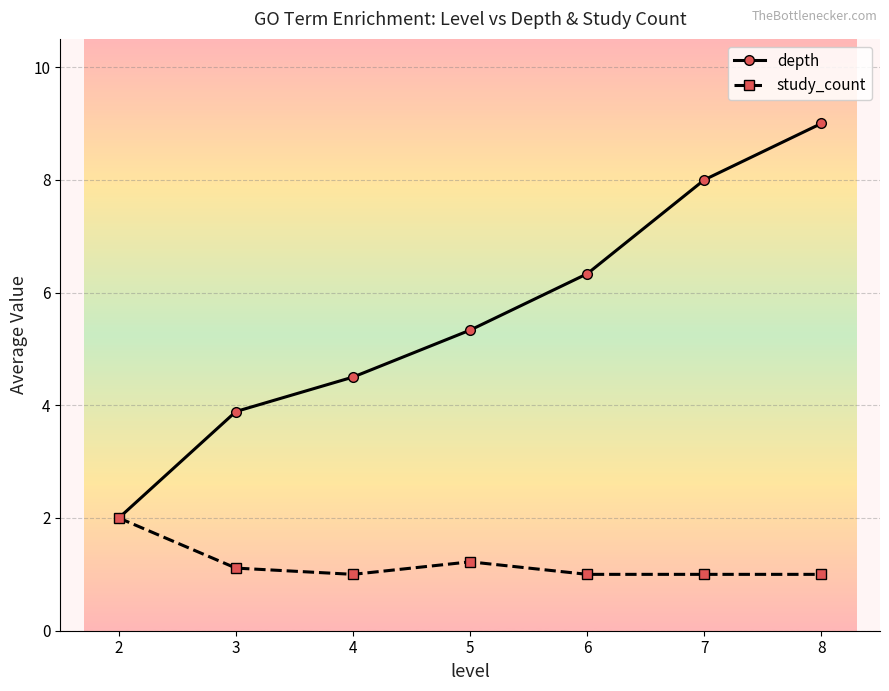

Reading left to right, transcribe all the data shown in this chart.

depth: 2.0	3.9	4.5	5.3	6.3	8.0	9.0
study_count: 2.0	1.1	1.0	1.2	1.0	1.0	1.0